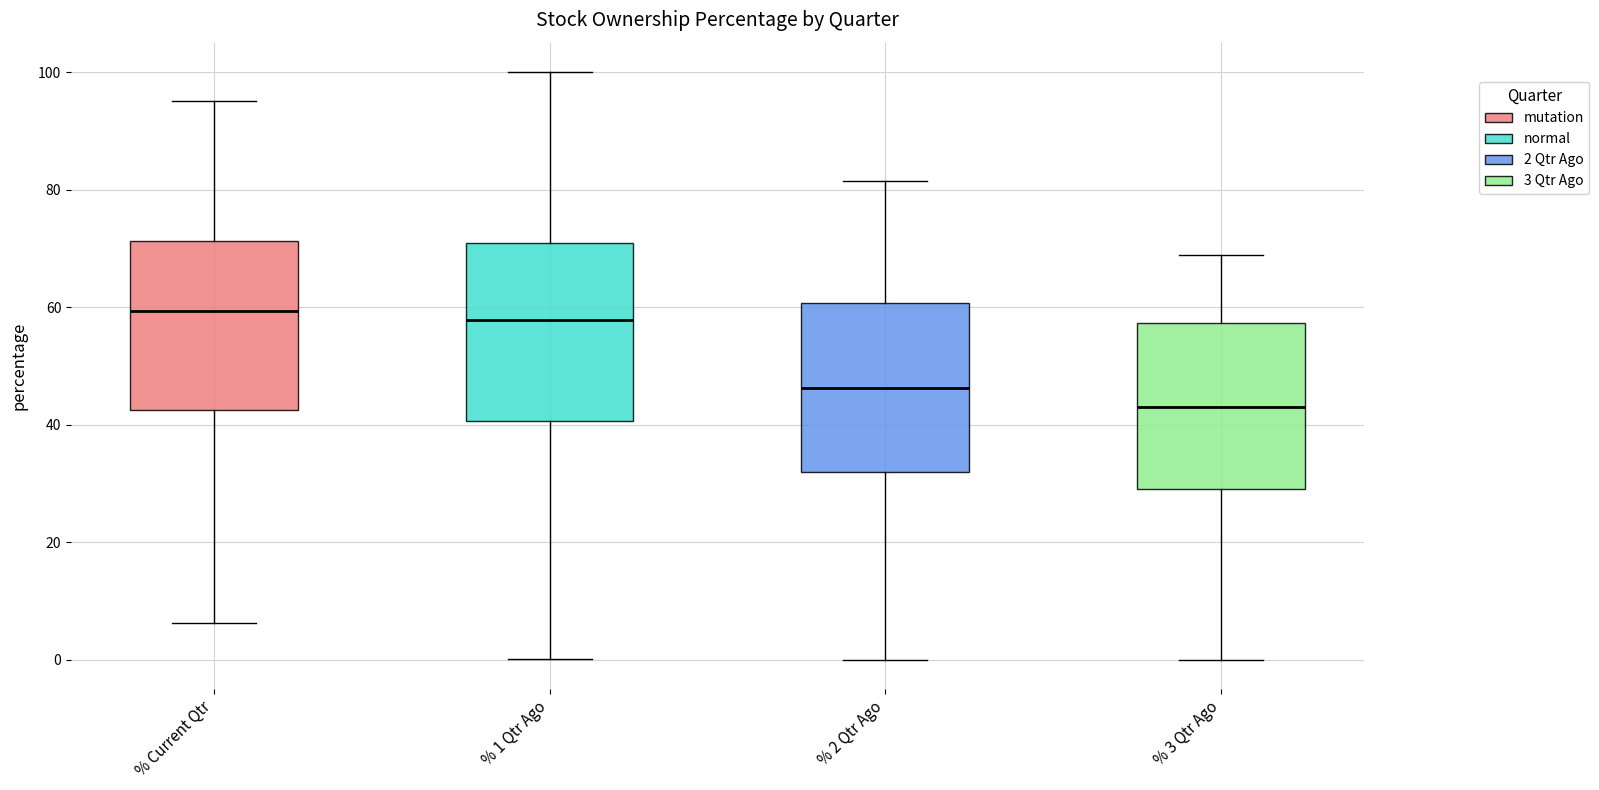

Which box's median line is the lowest?

% 3 Qtr Ago